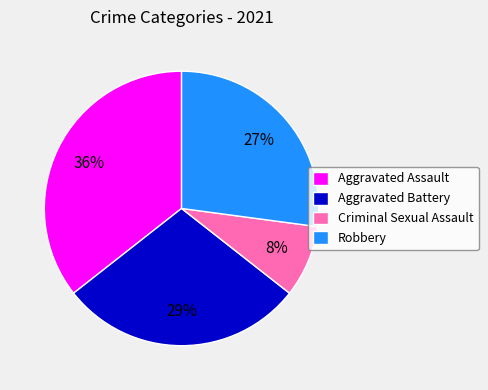

Do Aggravated Assault and Criminal Sexual Assault together represent more than half of the pie?

No